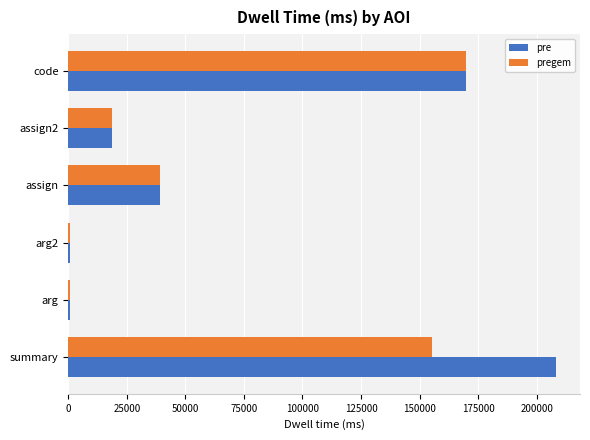

Which label corresponds to the largest value in the chart?

summary